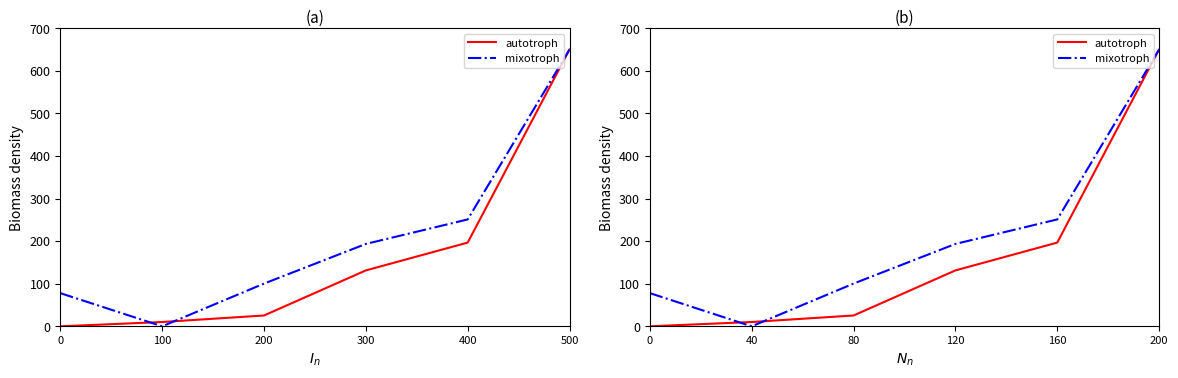

What are all the series names shown in the legend?

autotroph, mixotroph